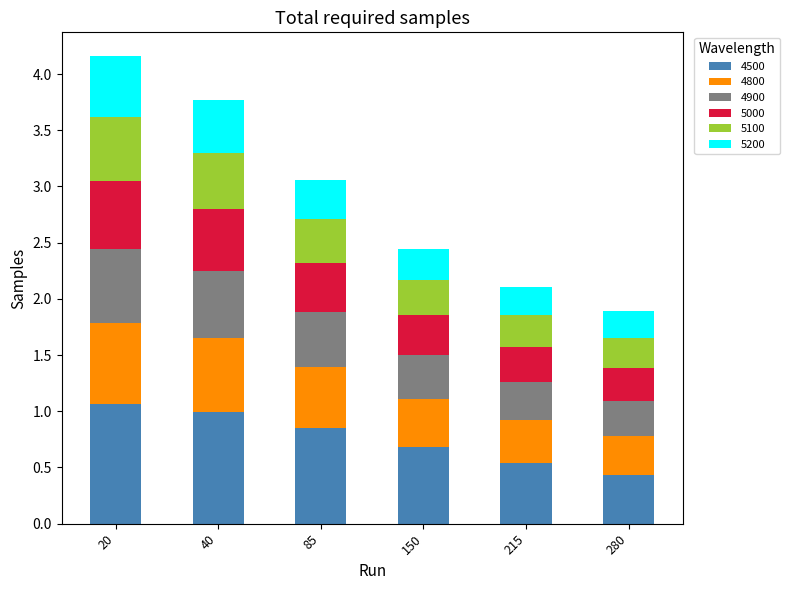

Which category has the lowest value in the 4500 series?

280